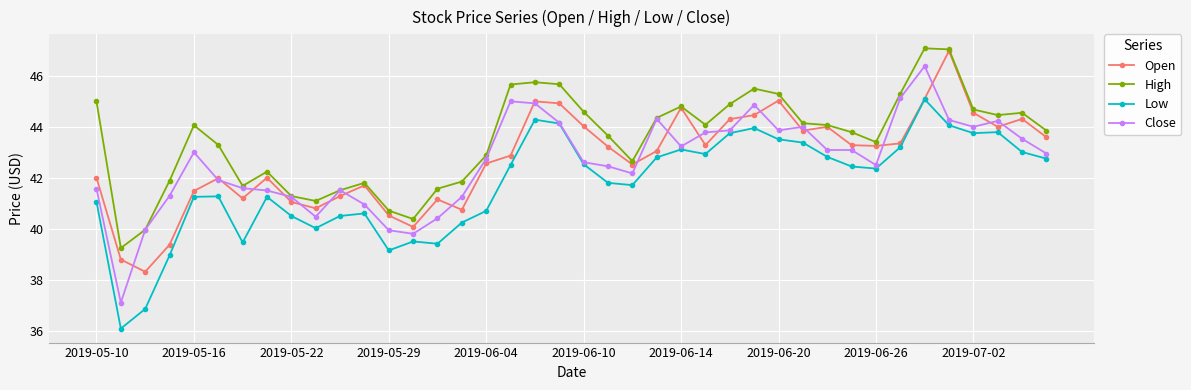

What are all the series names shown in the legend?

Open, High, Low, Close